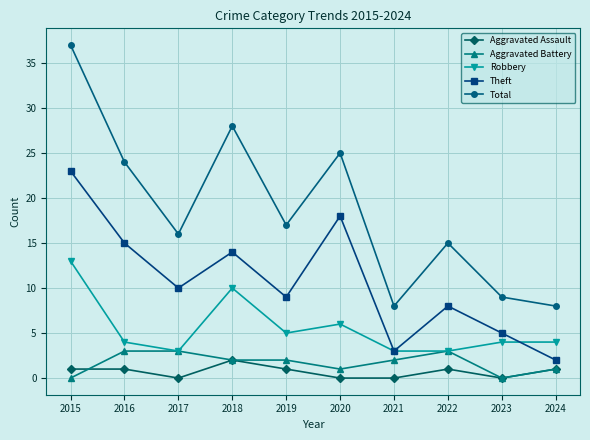

What is the sum of the Aggravated Battery values at 2017 and 2018?

5